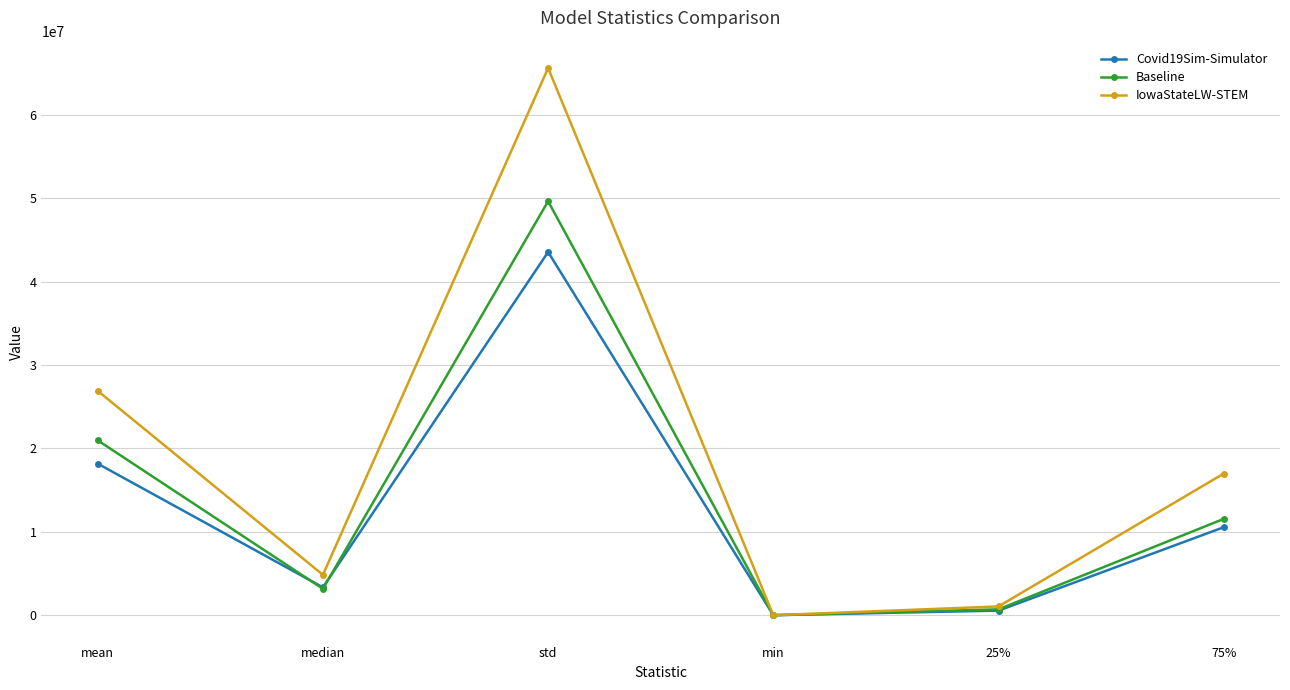

How many data points in IowaStateLW-STEM are less than 16982642?

3